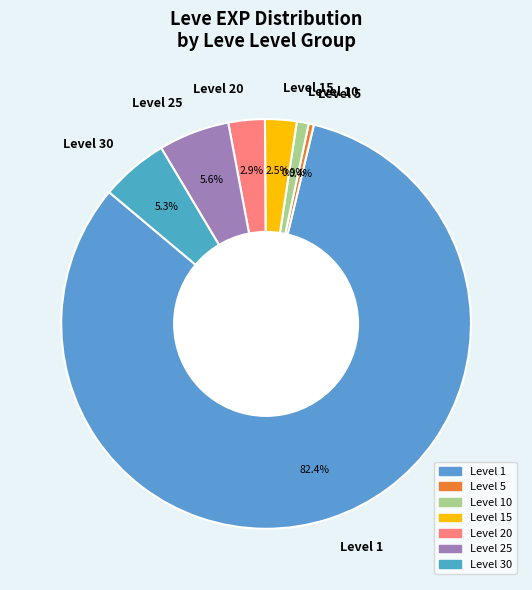

What is the largest slice in the pie chart?

Level 1